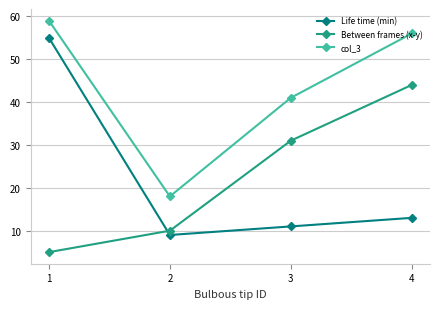

What is the difference between the col_3 values at 4 and 1?

3